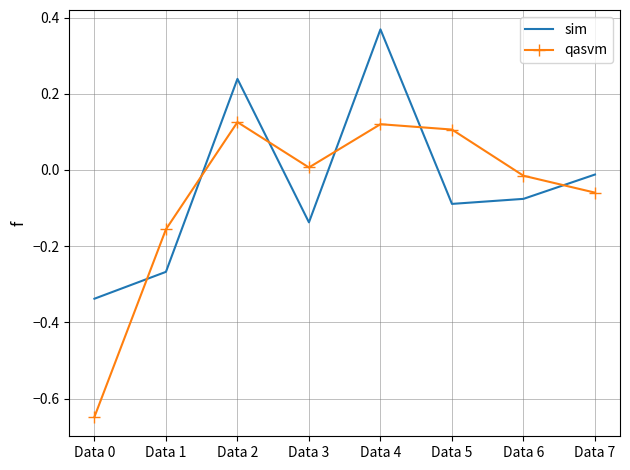

The value of sim at Data 0 is -0.2. True or false?

False